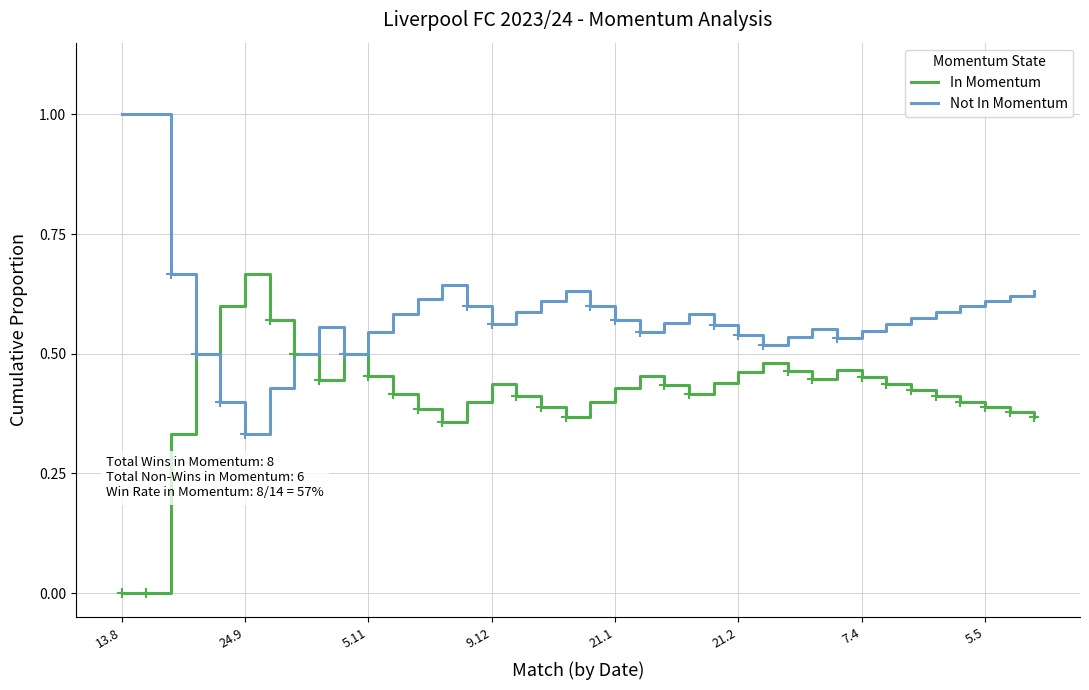

Rank the series by their average value, from highest to lowest.

Not In Momentum, In Momentum